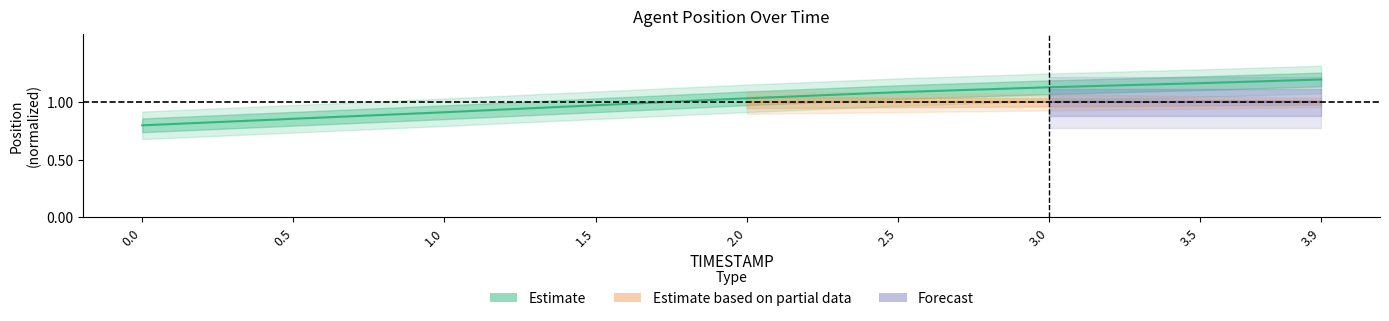

What is the sum of all values?

9.2